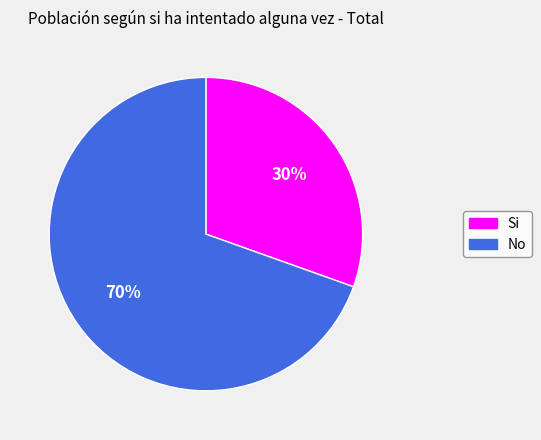

Which slice is the largest?

No